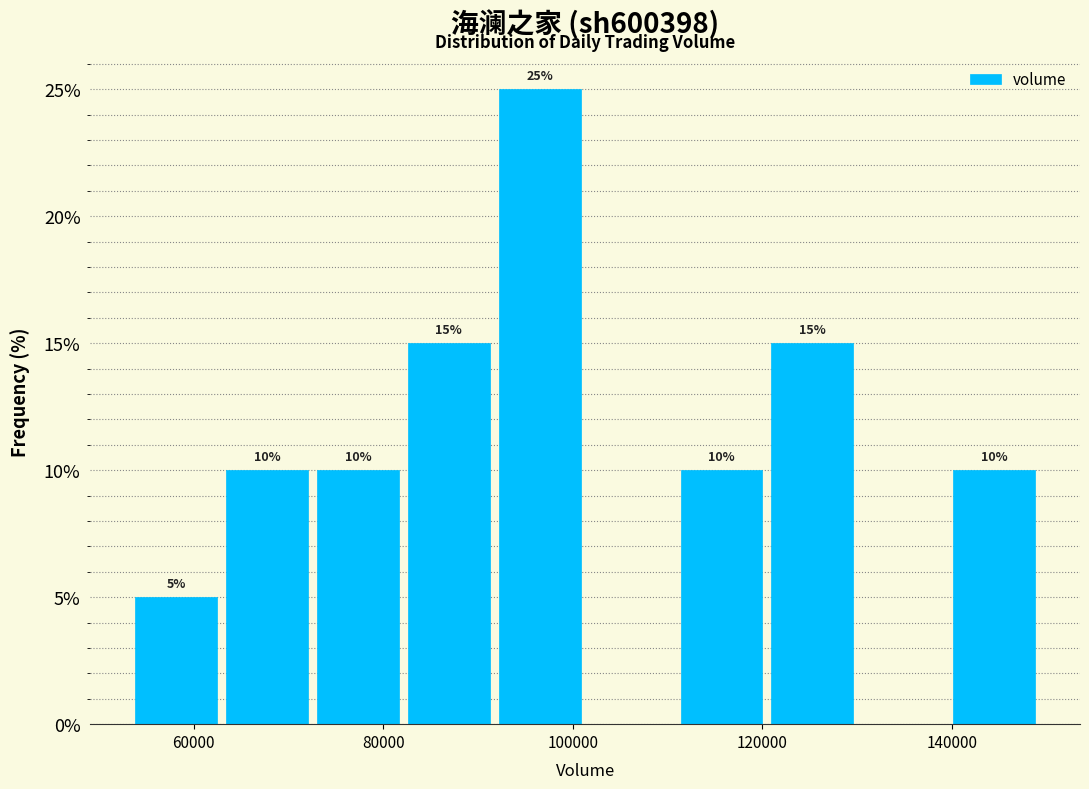

Which range on the x-axis has the tallest bar?

92000 to 102000